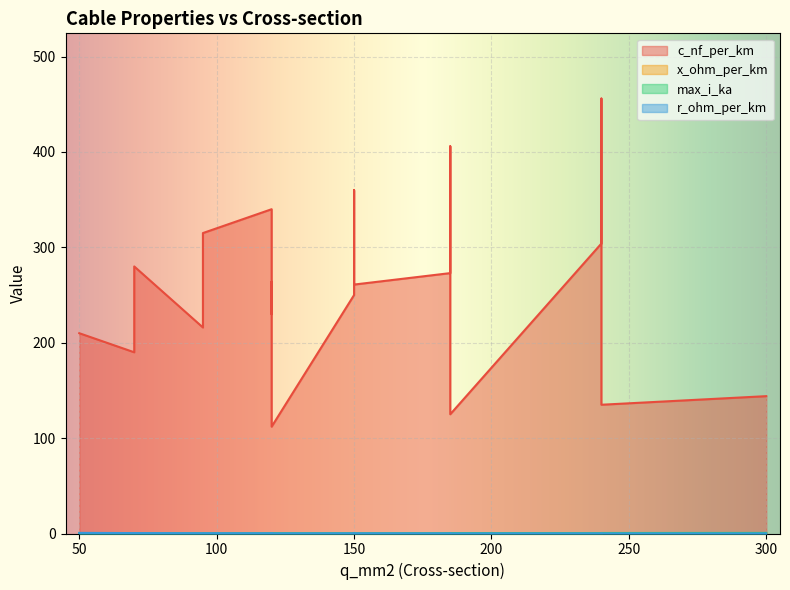

Rank the series at 300 from highest to lowest value.

c_nf_per_km, max_i_ka, x_ohm_per_km, r_ohm_per_km